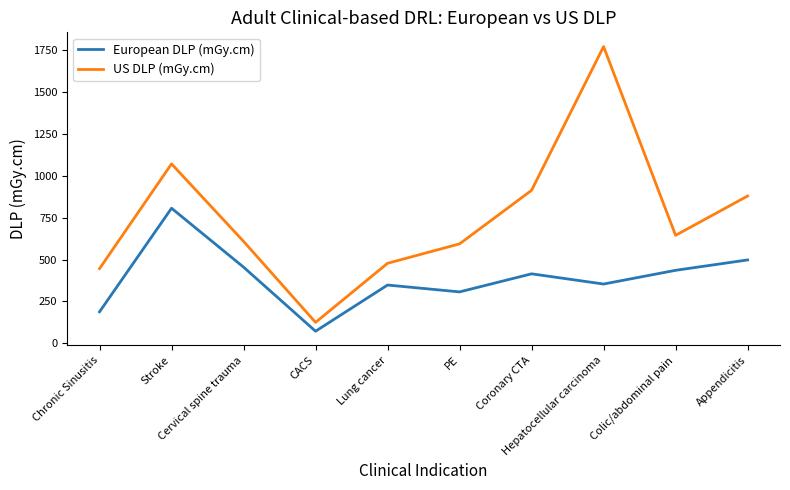

What is the minimum value shown in the chart?

72